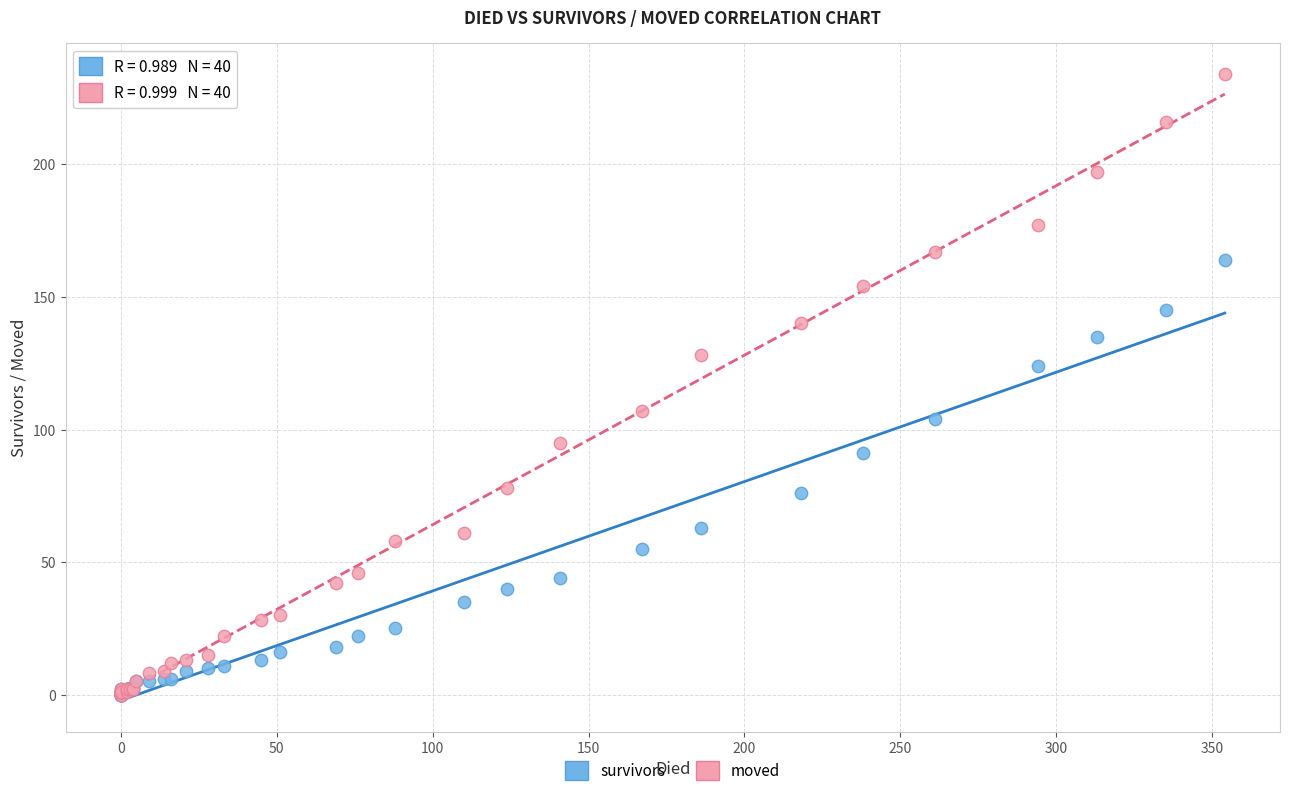

In the moved series, what Y value is closest to 117?

107